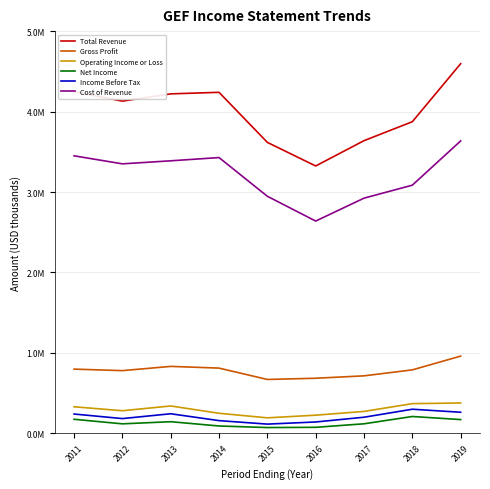

At 2019, list the series in order from smallest to largest.

Net Income, Income Before Tax, Operating Income or Loss, Gross Profit, Cost of Revenue, Total Revenue